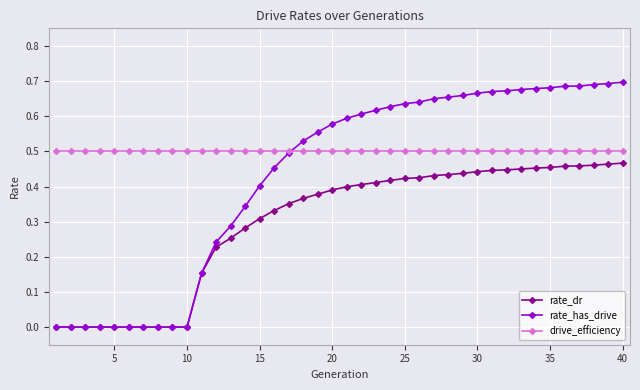

Which series has the largest range (max minus min)?

rate_has_drive